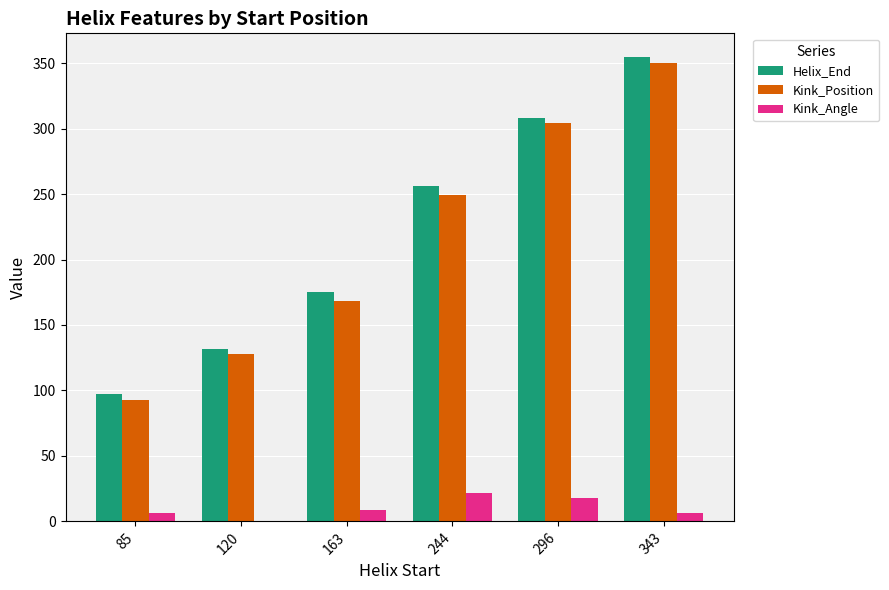

Reading left to right, what are all the values shown in this chart?

Helix_End: 97.0	132.0	175.0	256.0	308.0	355.0
Kink_Position: 93.0	128.0	168.0	249.0	304.0	350.0
Kink_Angle: 6.3	0.6	8.7	21.5	17.5	6.3